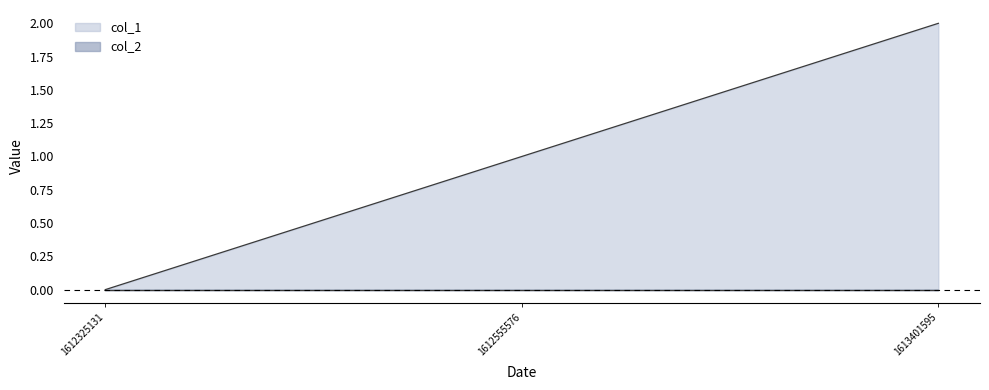

What is the sum of the values at 1612555576 and 1612325131?

1